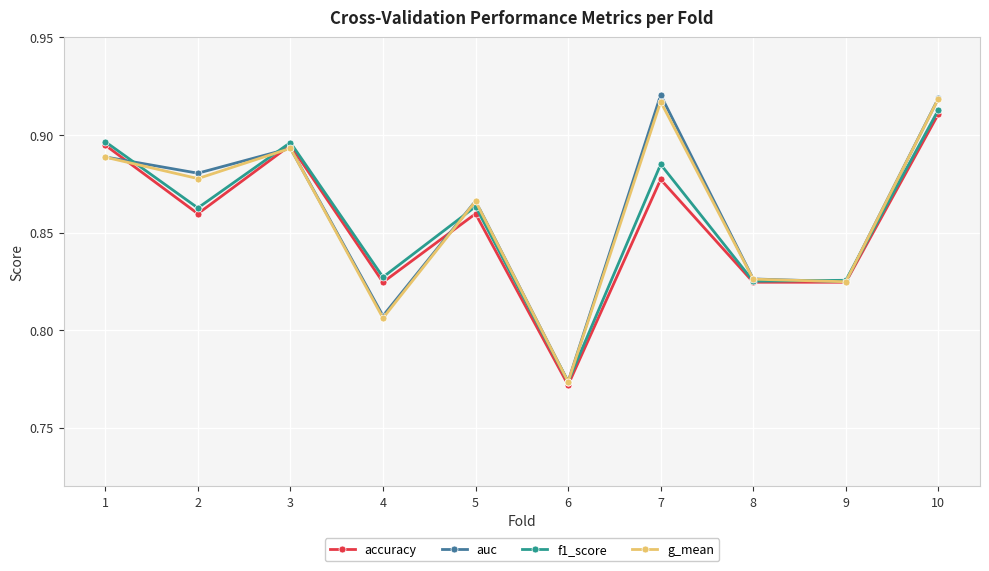

Which series changed the most between 2 and 7?

auc